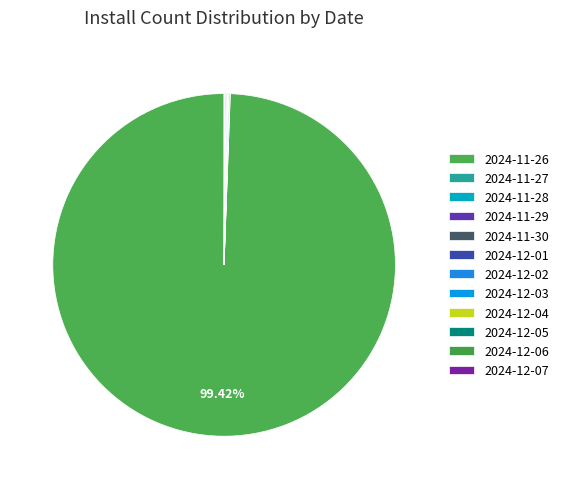

Is the sum of 2024-11-29 and 2024-11-27 greater than half?

No